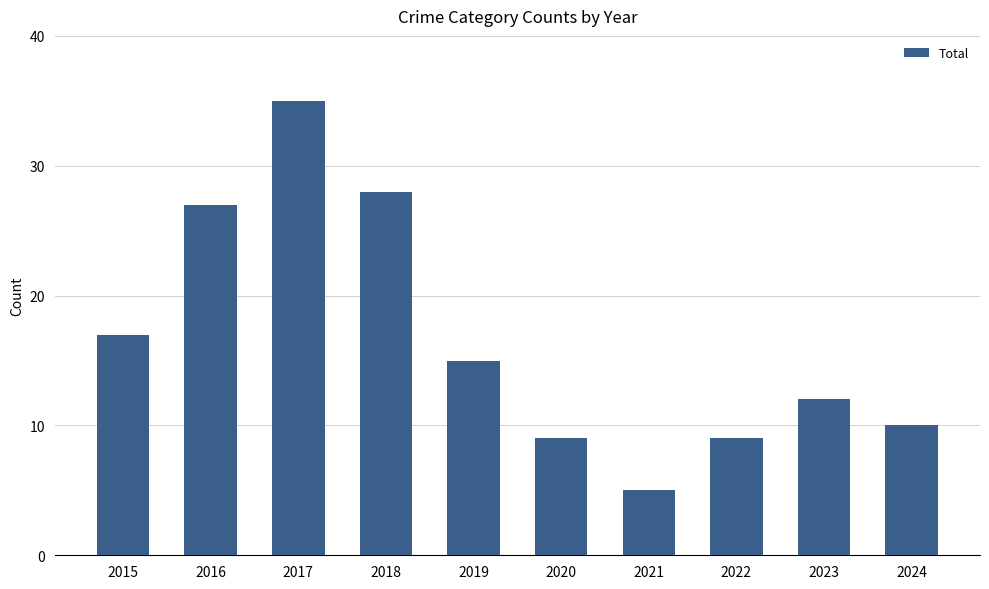

What is the approximate value at 2020?

9